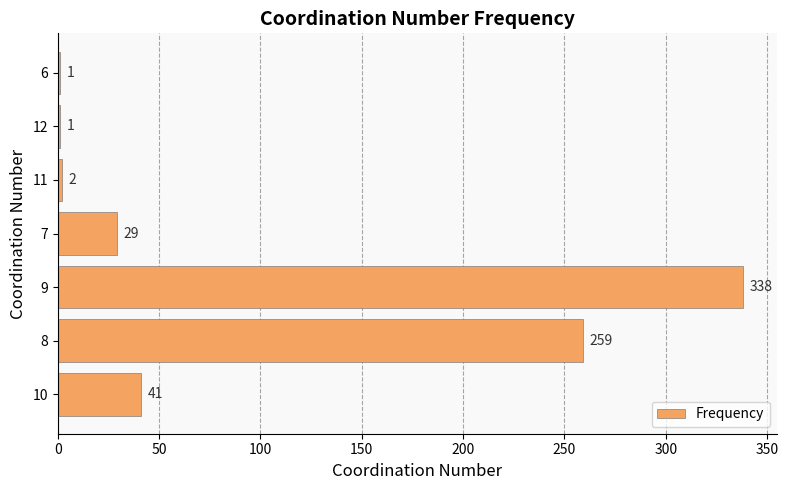

Are the bars grouped side by side (vs. stacked)?

No